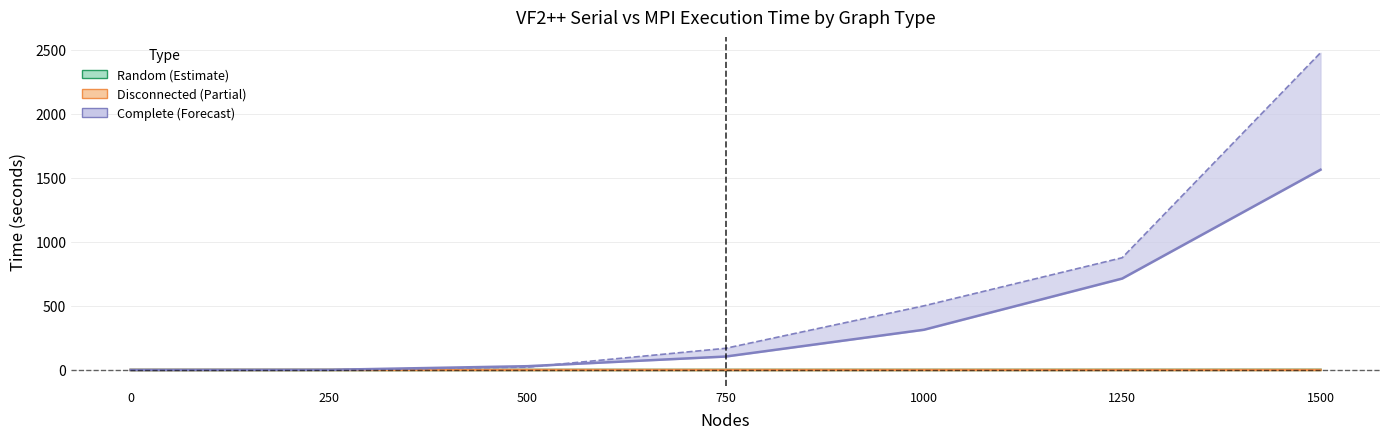

True or false: Random VF2++ MPI has a value of 0.3 at 1000.

False